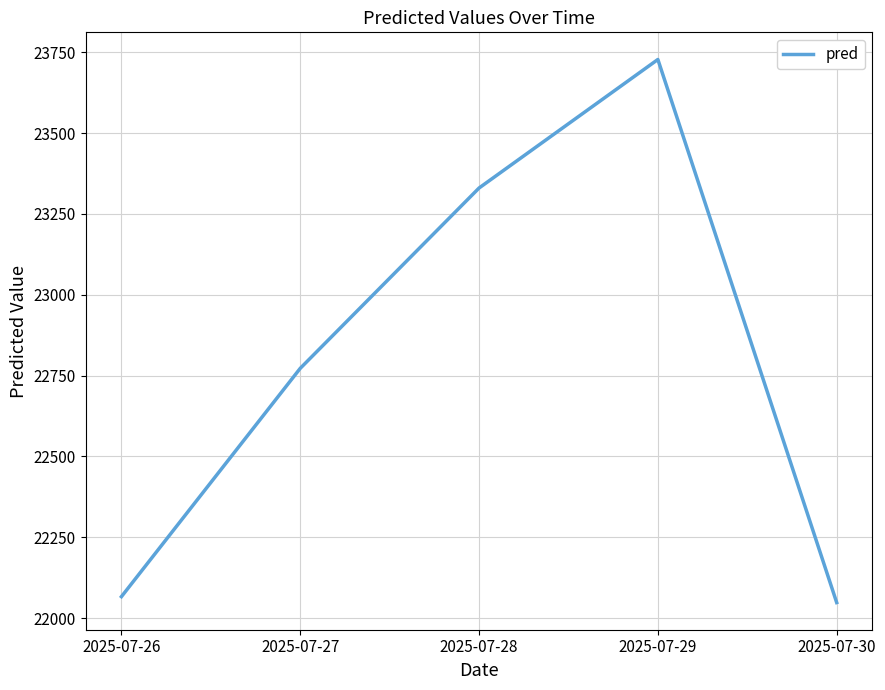

What is the smallest value displayed?

22048.1